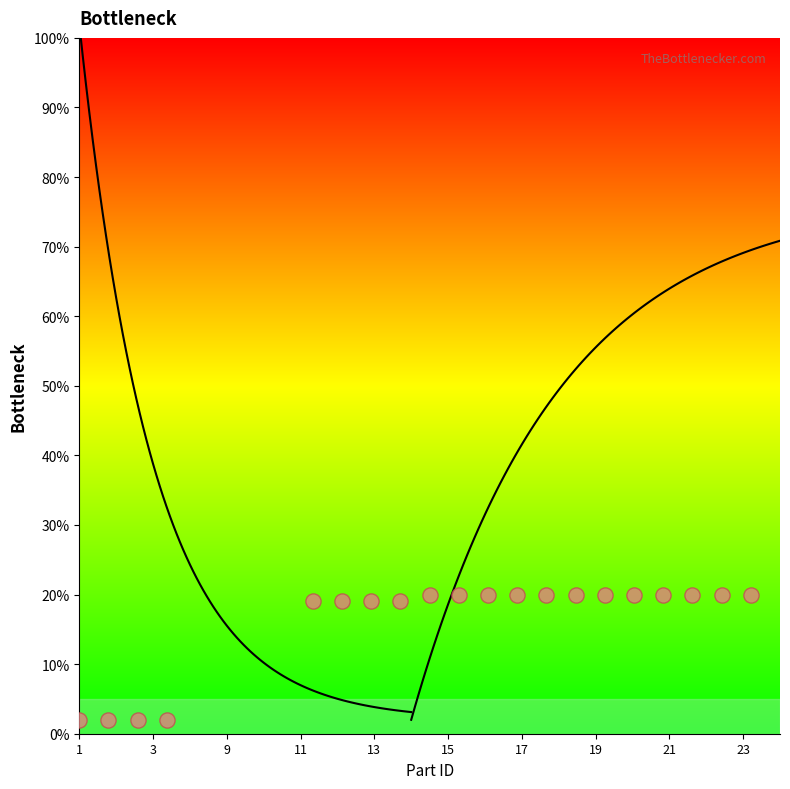

What is the change in value from 12 to 15?

+0.9